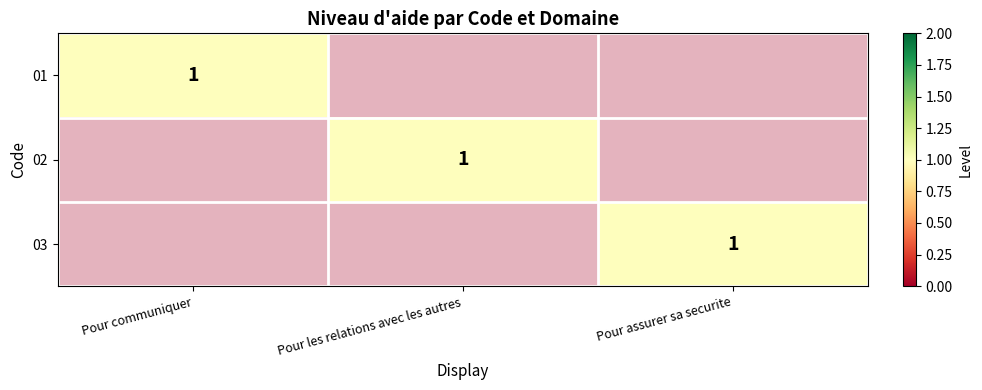

What is the sum of all 03 values?

1